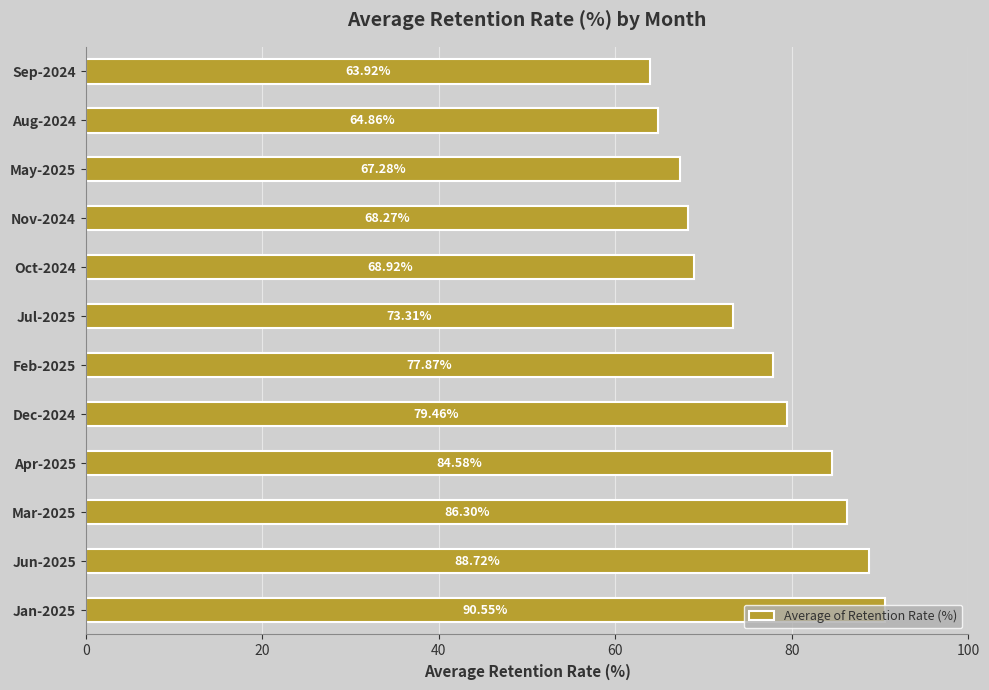

What is the average value?

76.2